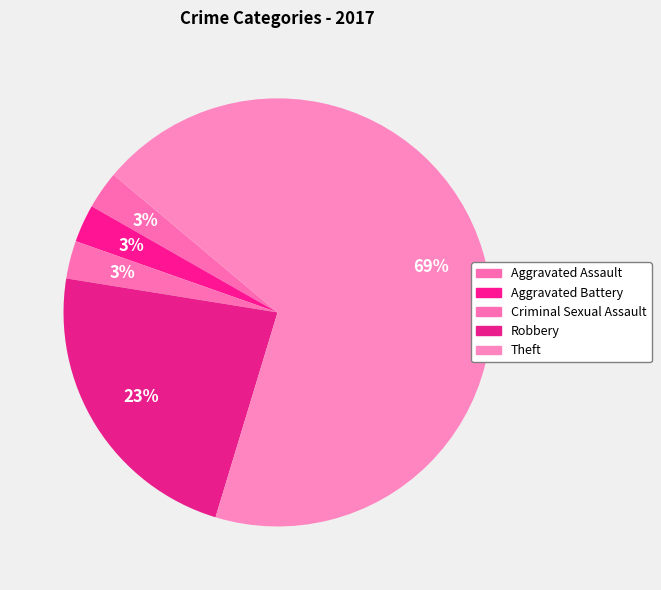

To the nearest percent, what portion does Criminal Sexual Assault represent?

3%